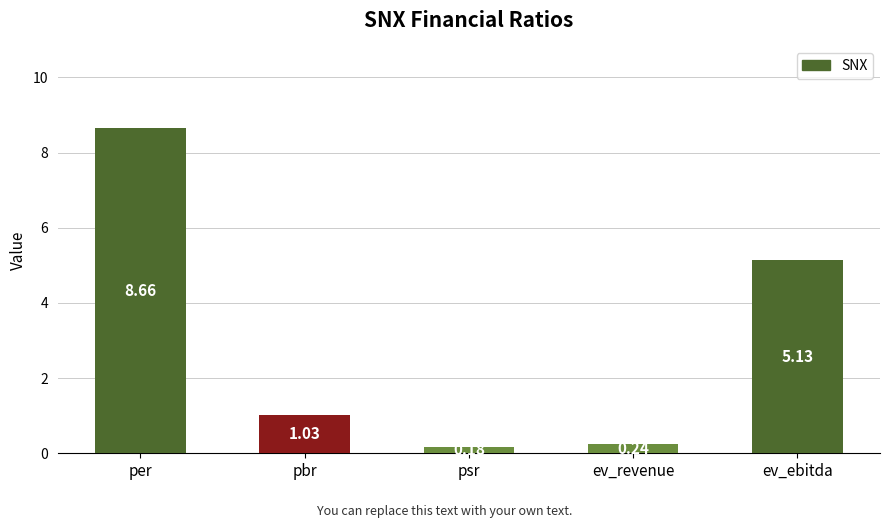

Where does the data first go above 1?

per